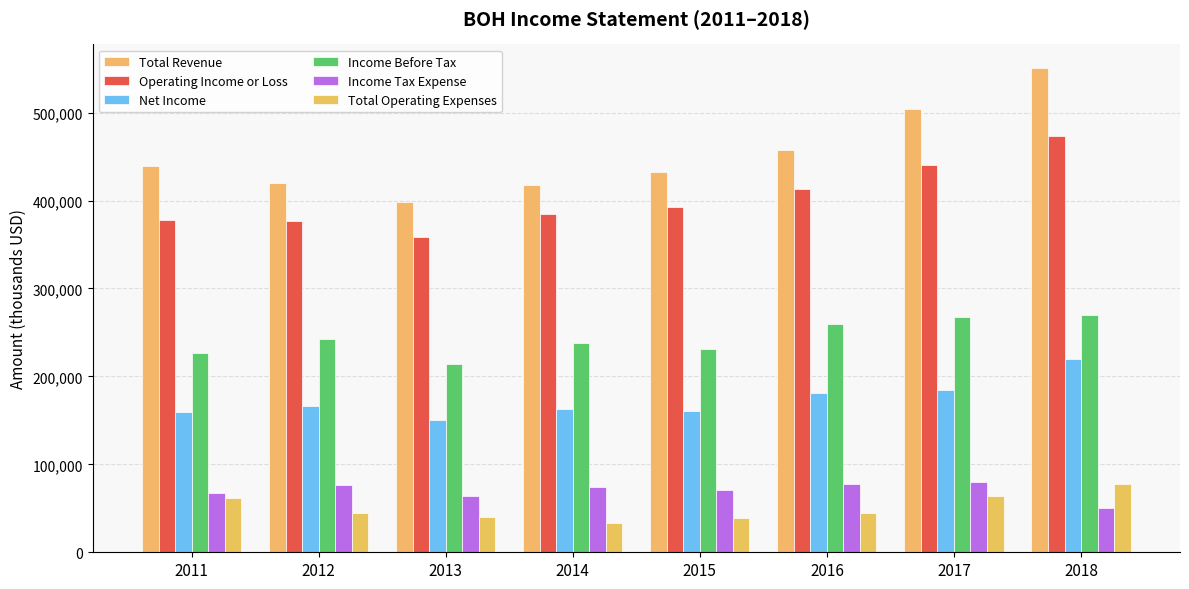

How many groups of bars are there?

8